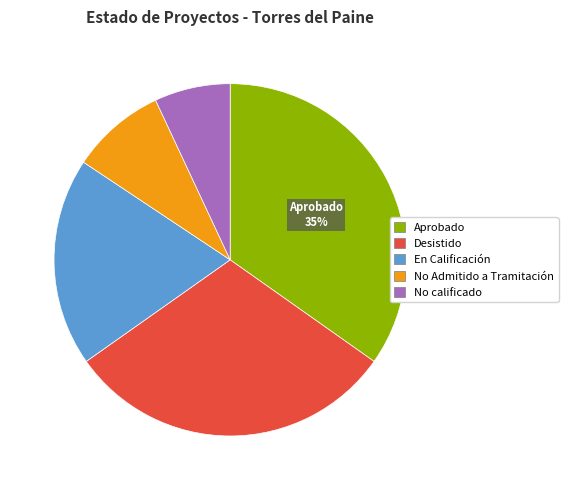

To the nearest percent, what is the difference between the largest and smallest slice percentages?

28%